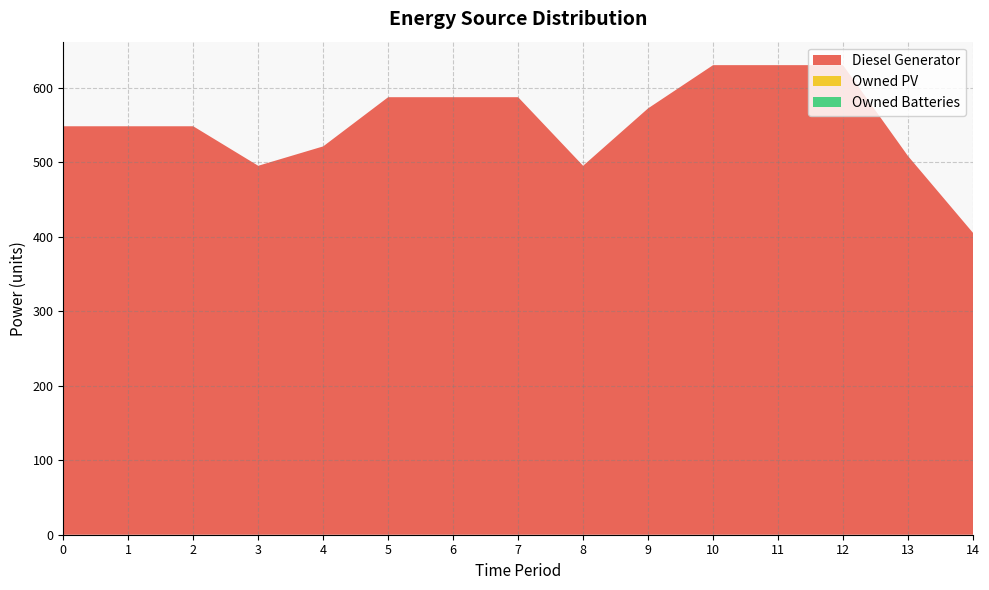

Reading left to right, list all the values displayed in this chart.

Diesel Generator: 0=548	1=548	2=548	3=495	4=521	5=587	6=587	7=587	8=495	9=572	10=630	11=630	12=630	13=508	14=405
Owned PV: 0=0	1=0	2=0	3=0	4=0	5=0	6=0	7=0	8=0	9=0	10=0	11=0	12=0	13=0	14=0
Owned Batteries: 0=0	1=0	2=0	3=0	4=0	5=0	6=0	7=0	8=0	9=0	10=0	11=0	12=0	13=0	14=0